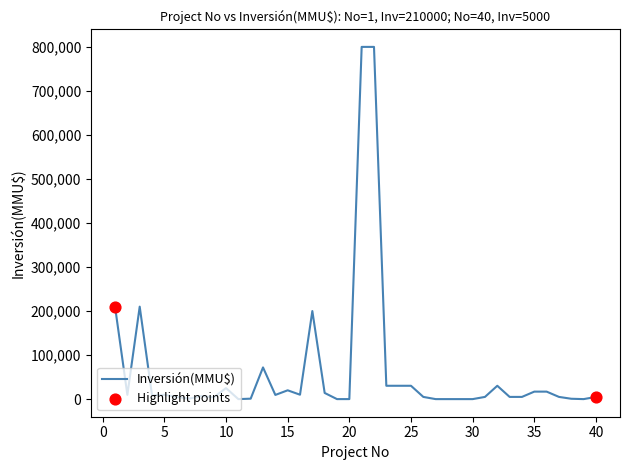

What is the difference between the maximum and minimum values?

800000